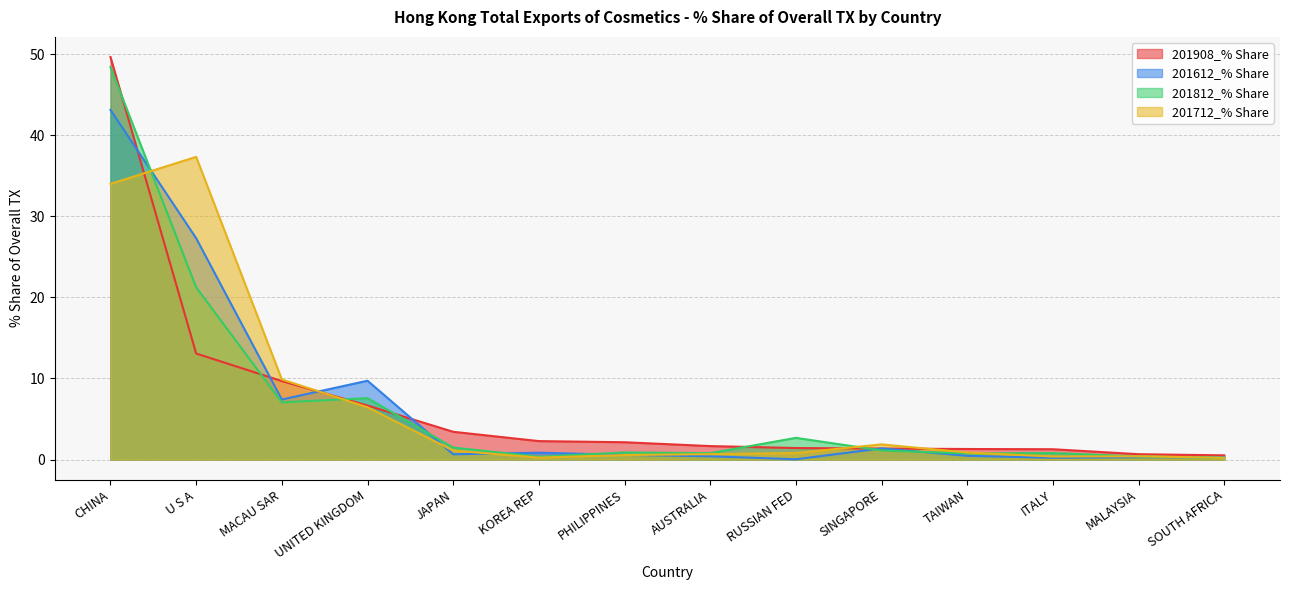

At which label is 201712_% Share closest to 18?

MACAU SAR